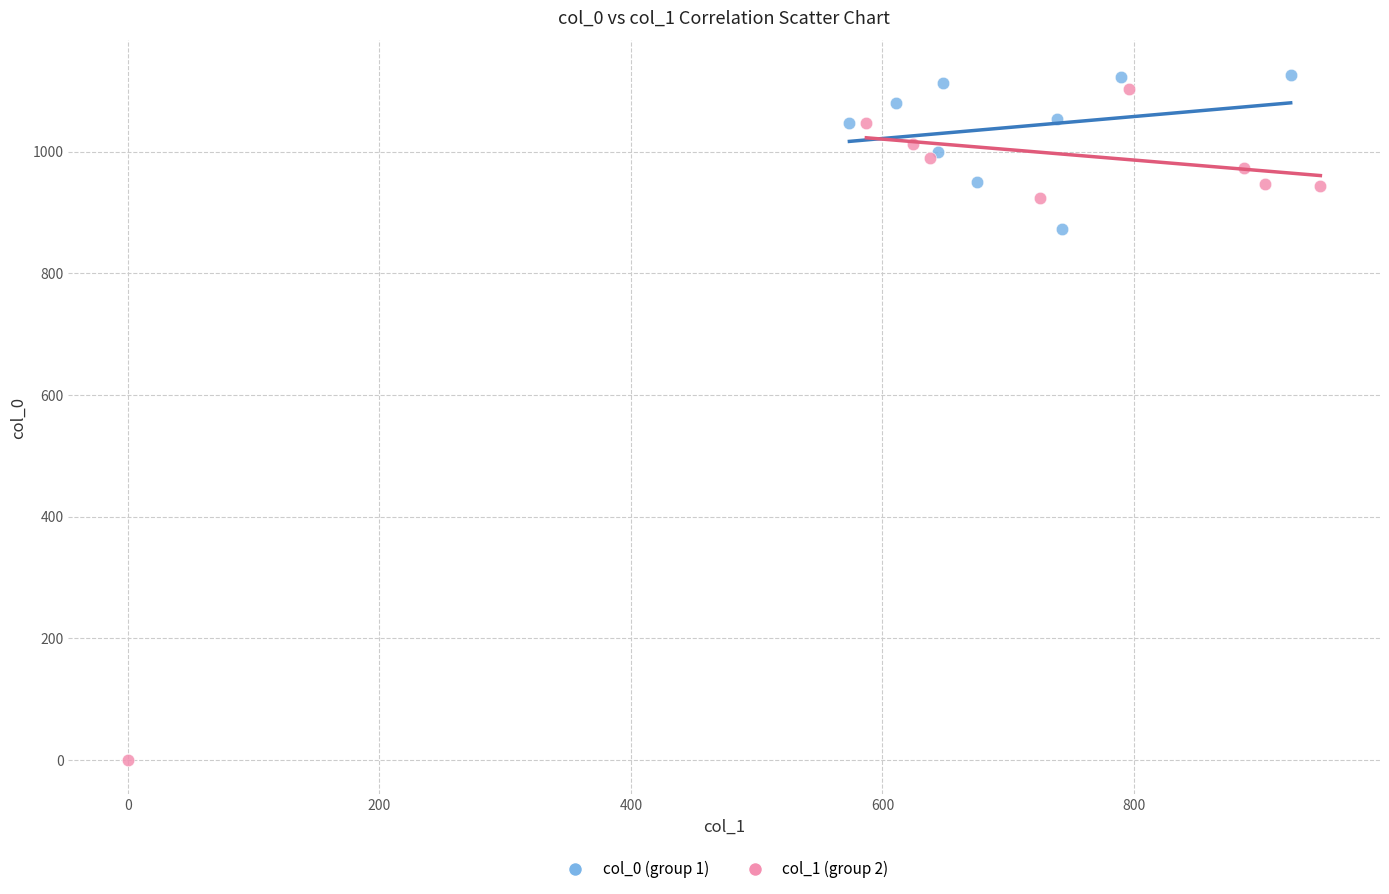

Which series reaches the minimum Y coordinate?

col_1 (group 2)